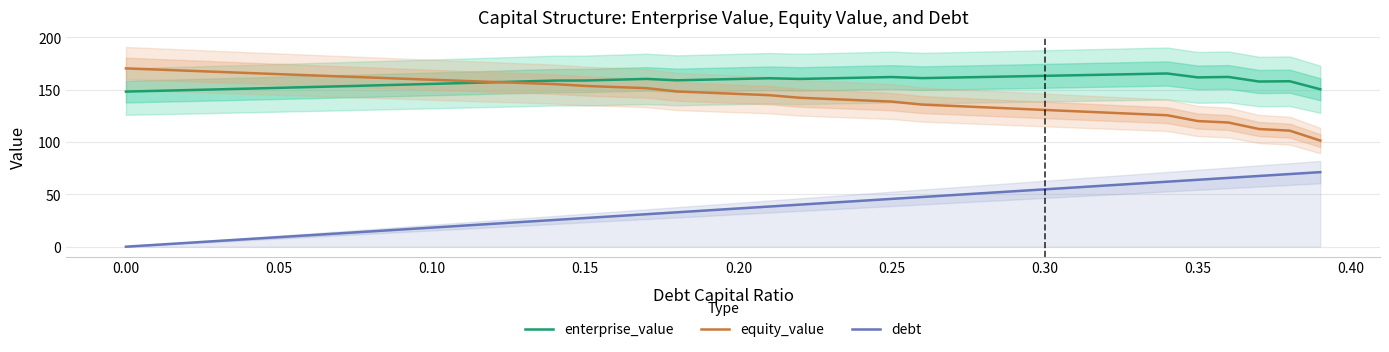

How many lines are shown in the chart?

3